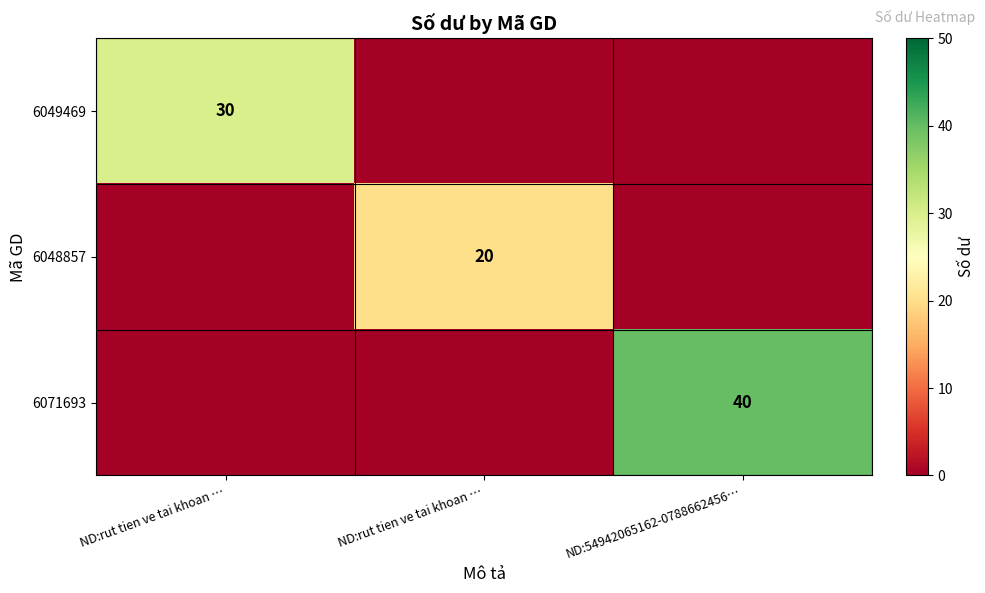

The 6048857 series shows 0 at ND:rut tien ve tai khoan …. True or false?

True